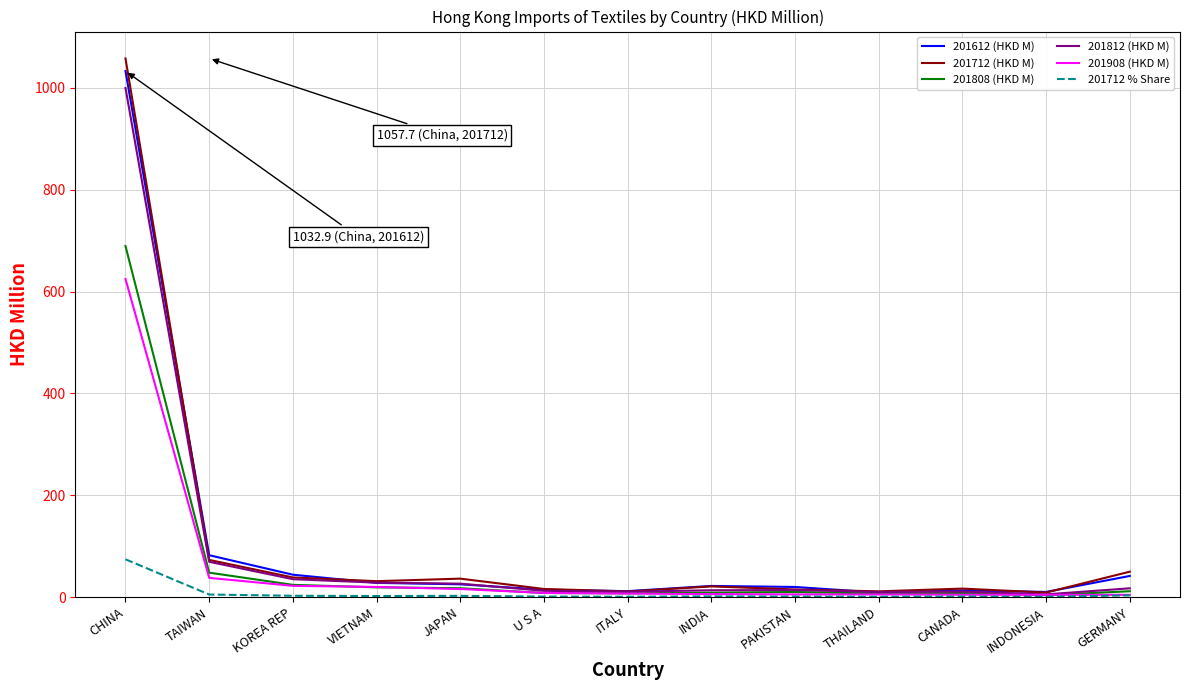

Which category has the highest value in the 201808 (HKD M) series?

CHINA